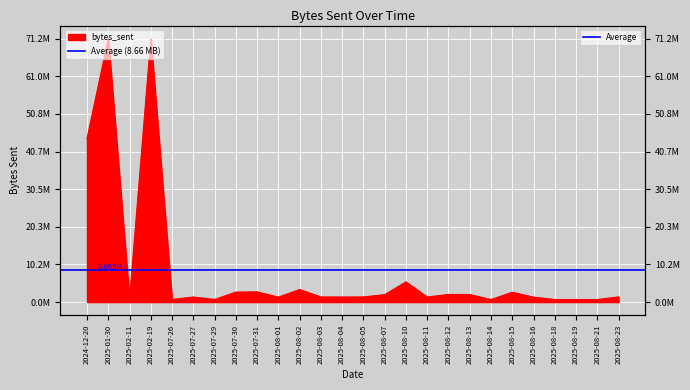

Which has a higher value, 2025-08-14 or 2025-08-12?

2025-08-12